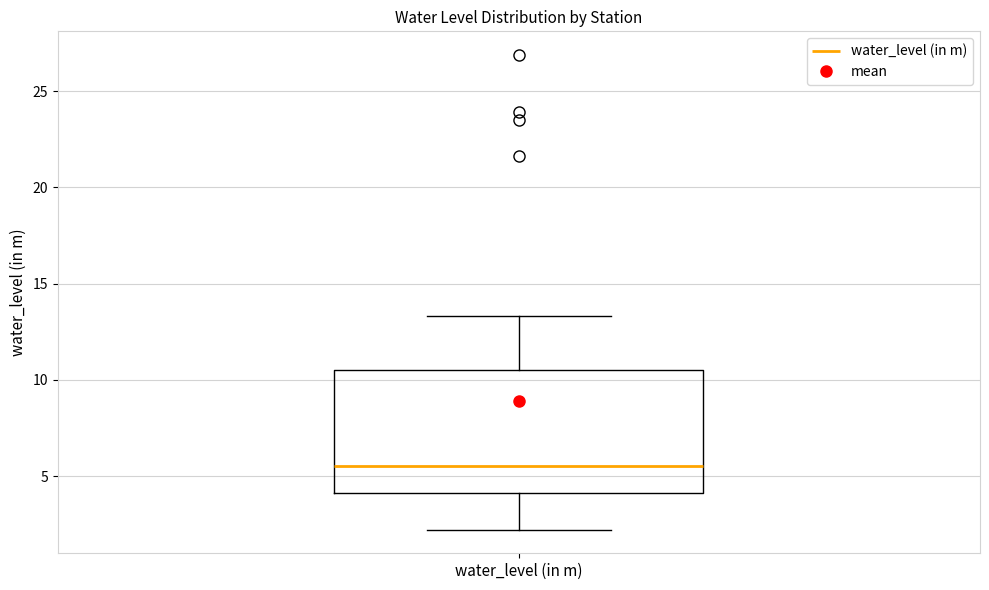

Where does the upper whisker of the box for water_level (in m) end on the y-axis? The values are not printed on the chart, so give them approximately, as read against the axis.

13.5